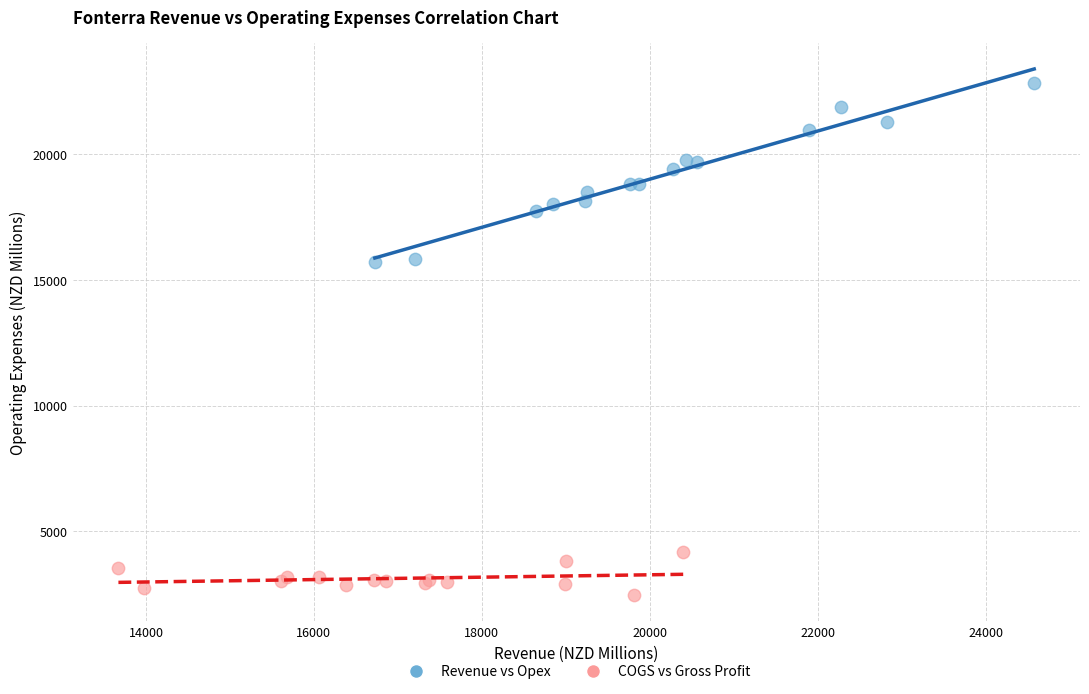

Which series reaches the minimum Y coordinate?

COGS vs Gross Profit